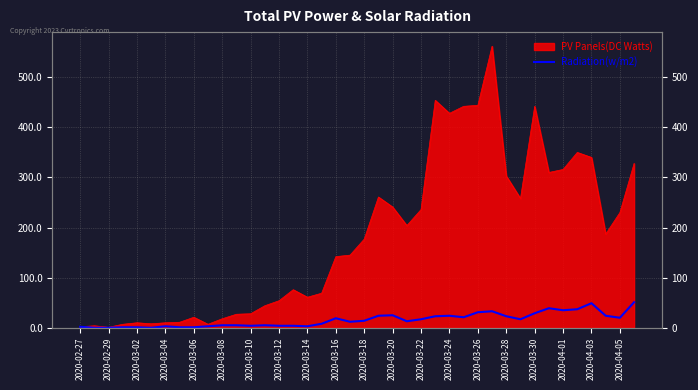

How many data points are less than 14?

20